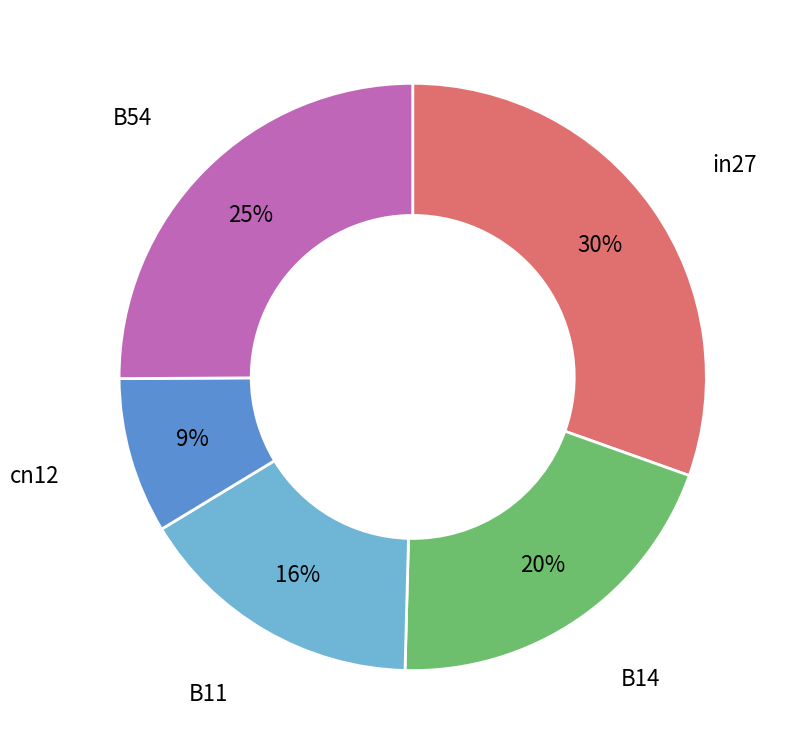

To the nearest percent, what is the average slice percentage?

20%